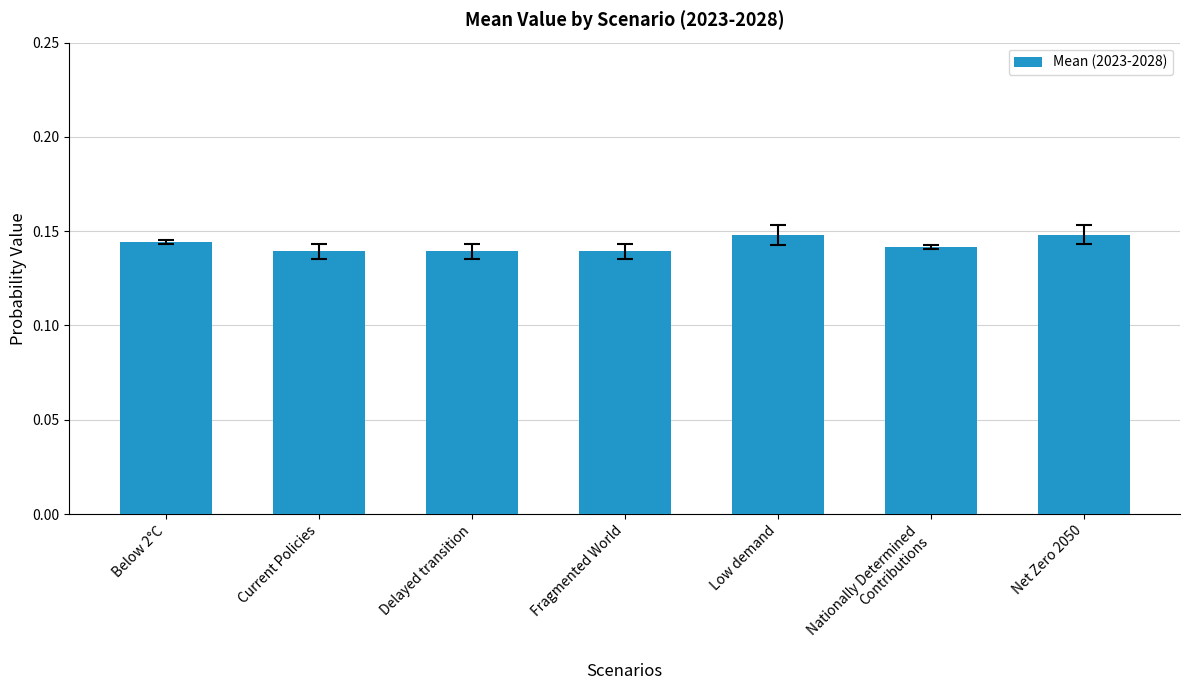

The chart shows a value of 0.2 at Fragmented World. True or false?

False